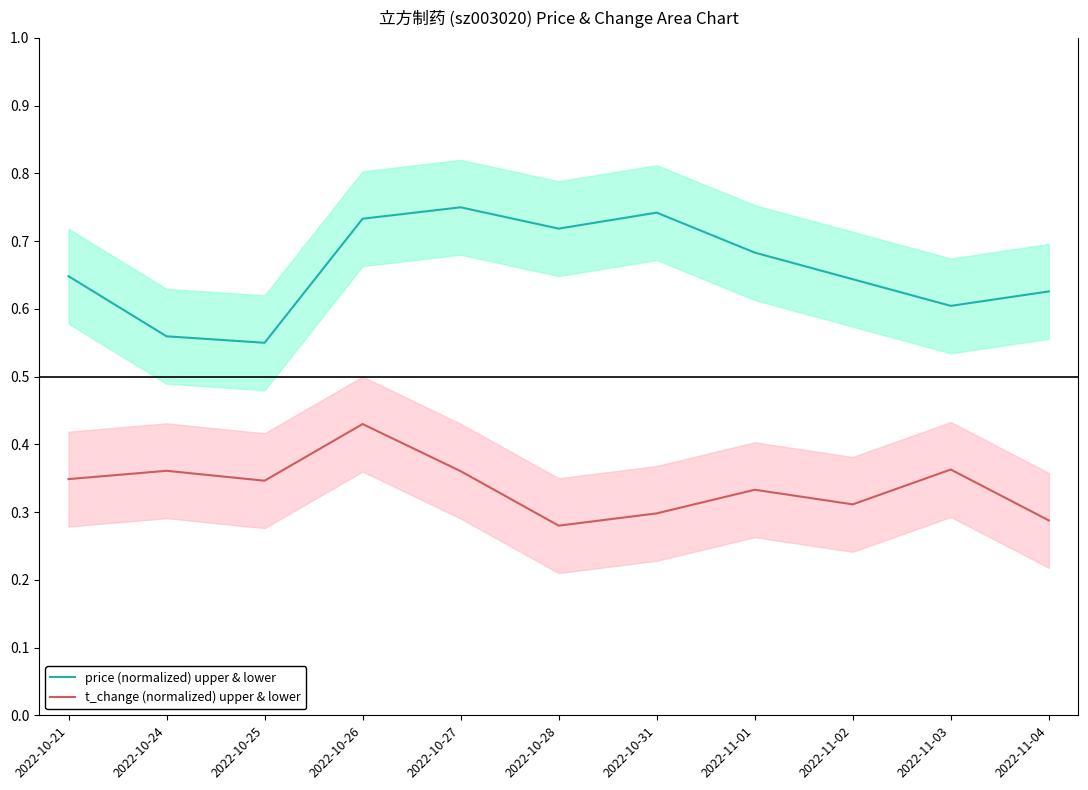

At 2022-11-01, list the series in order from largest to smallest.

price (normalized) upper & lower, t_change (normalized) upper & lower